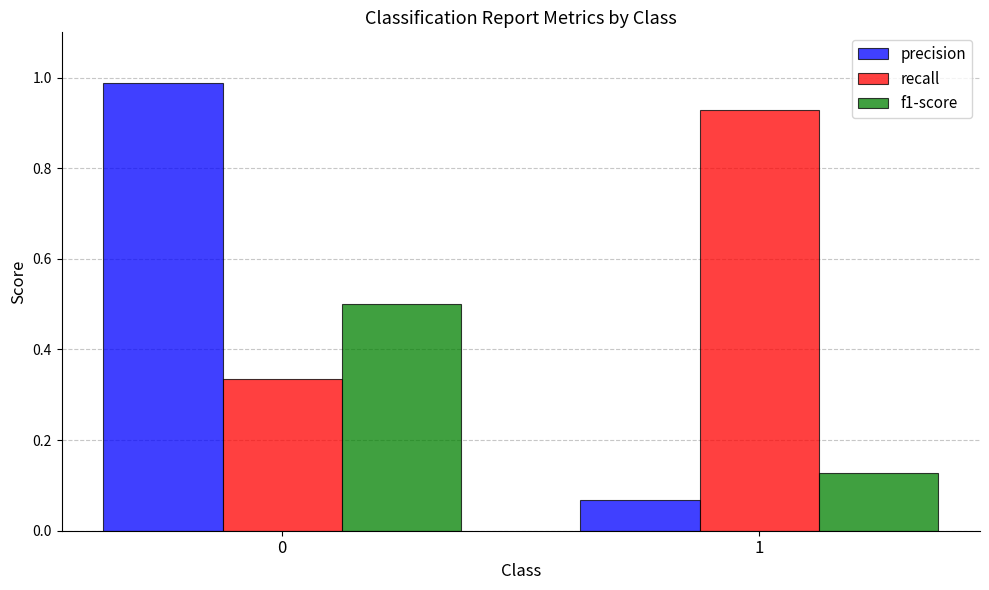

Read the f1-score value at 0.

0.5